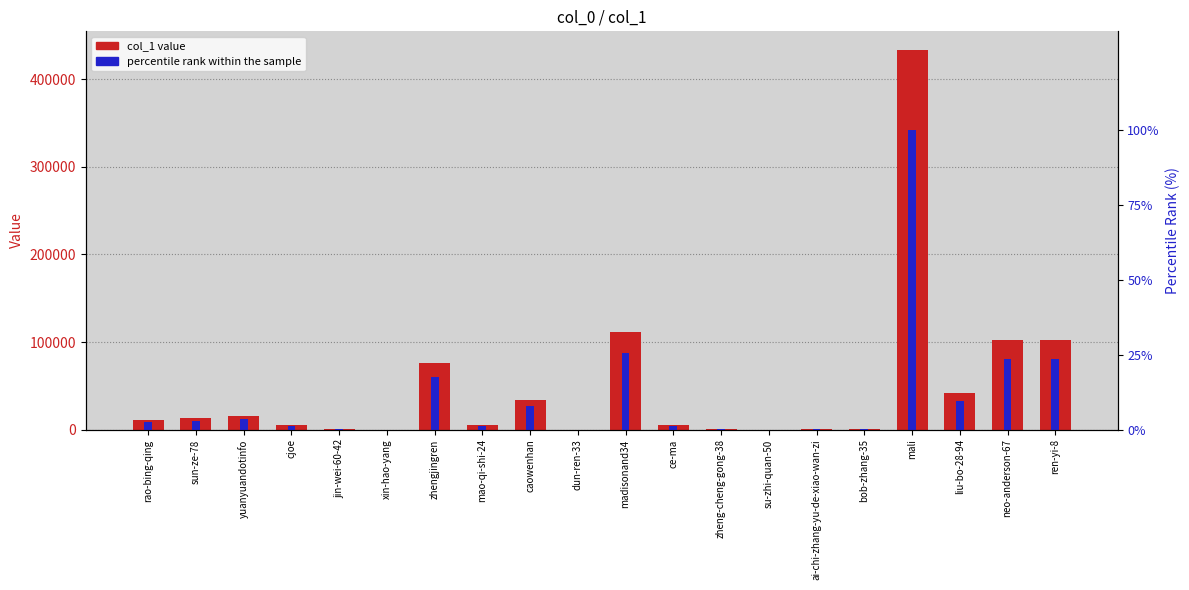

Which has a higher value, ce-ma or cjoe?

cjoe